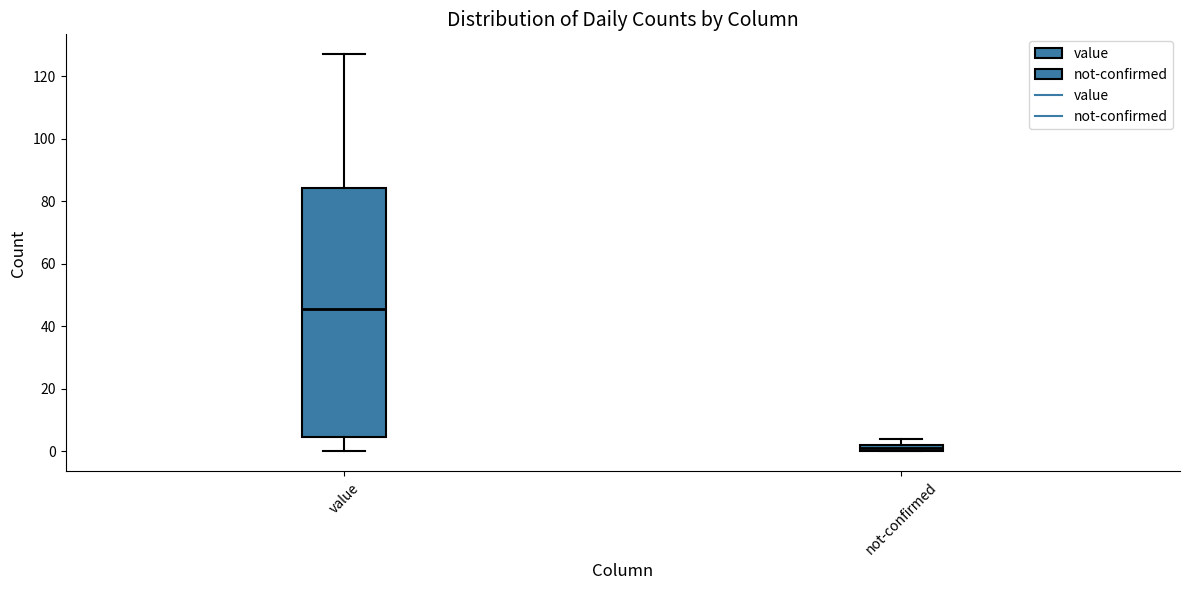

Which box has the highest median line?

value